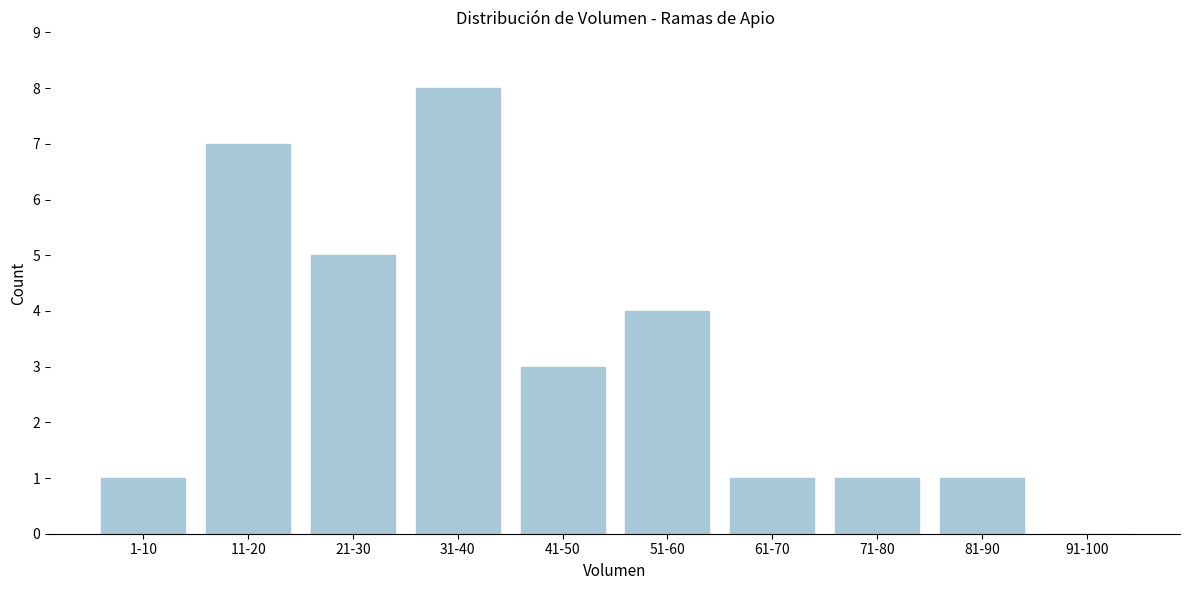

Reading left to right, extract all data points from this chart.

1-10=1	11-20=7	21-30=5	31-40=8	41-50=3	51-60=4	61-70=1	71-80=1	81-90=1	91-100=0